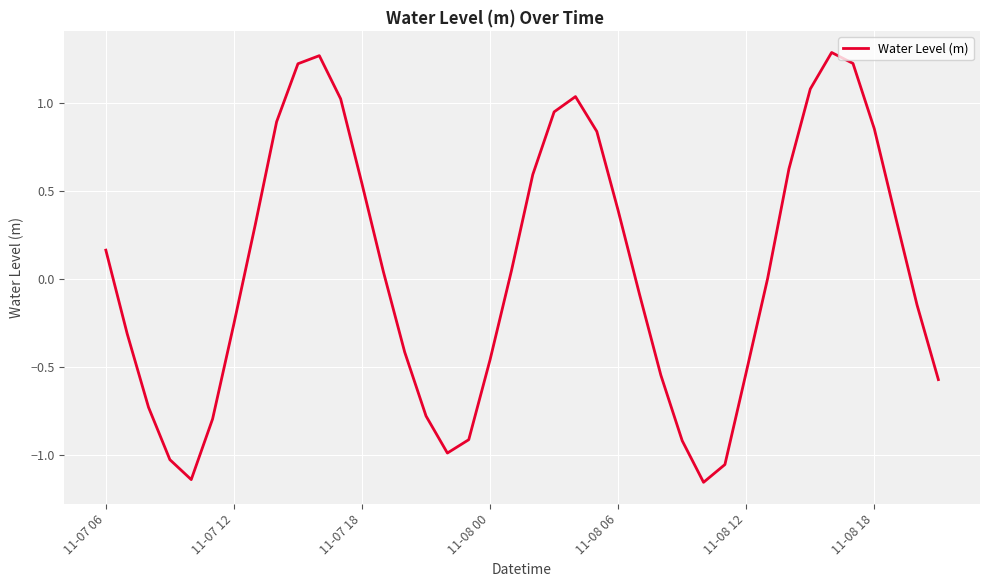

What is the difference between the maximum and minimum values?

2.4